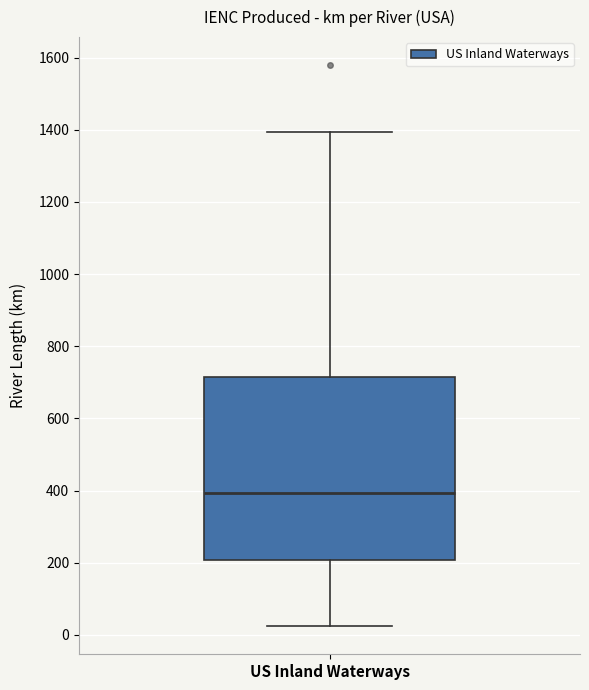

Read this box plot against the y-axis: the position of the median line, the range covered by the box, and the ends of both whiskers. The values are not printed on the chart, so give them approximately, as read against the axis.

median 400, box 200 to 720, whiskers 20 to 1400